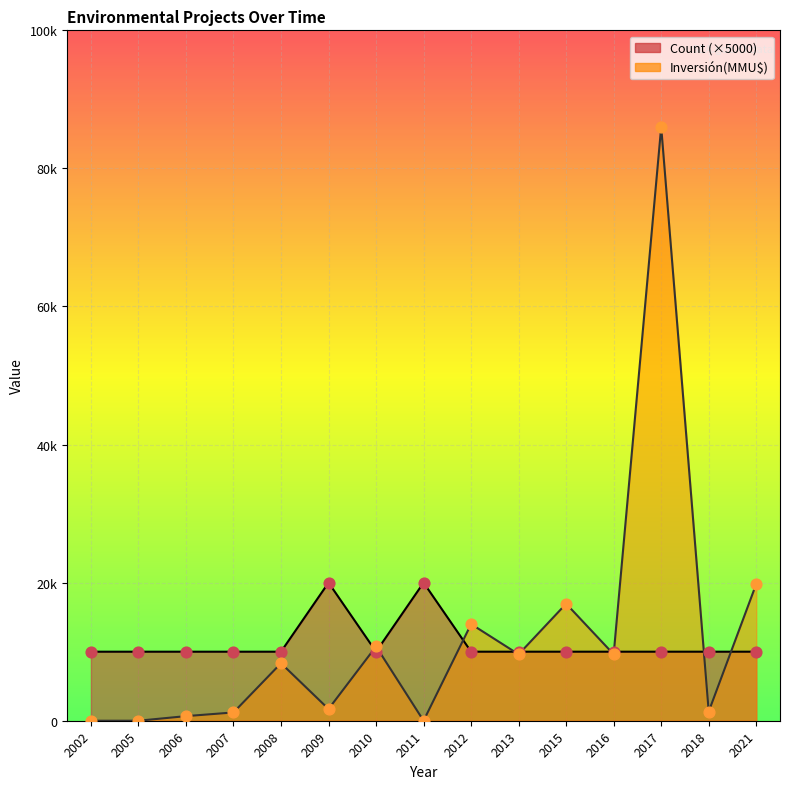

Is the value of Count at 2008 greater than the value of Inversión(MMU$) at 2005?

Yes